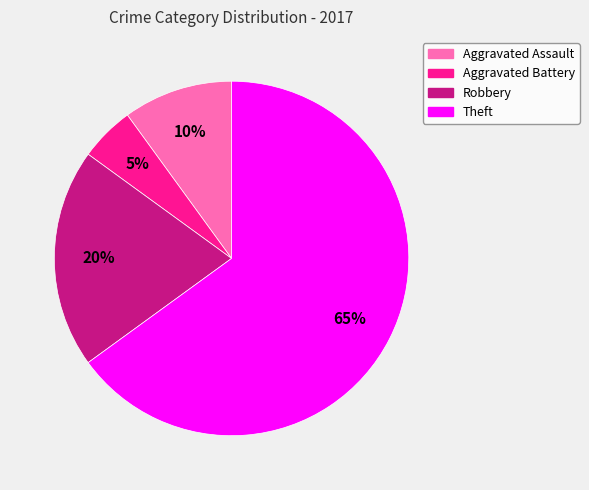

Do Aggravated Battery and Aggravated Assault together represent more than half of the pie?

No